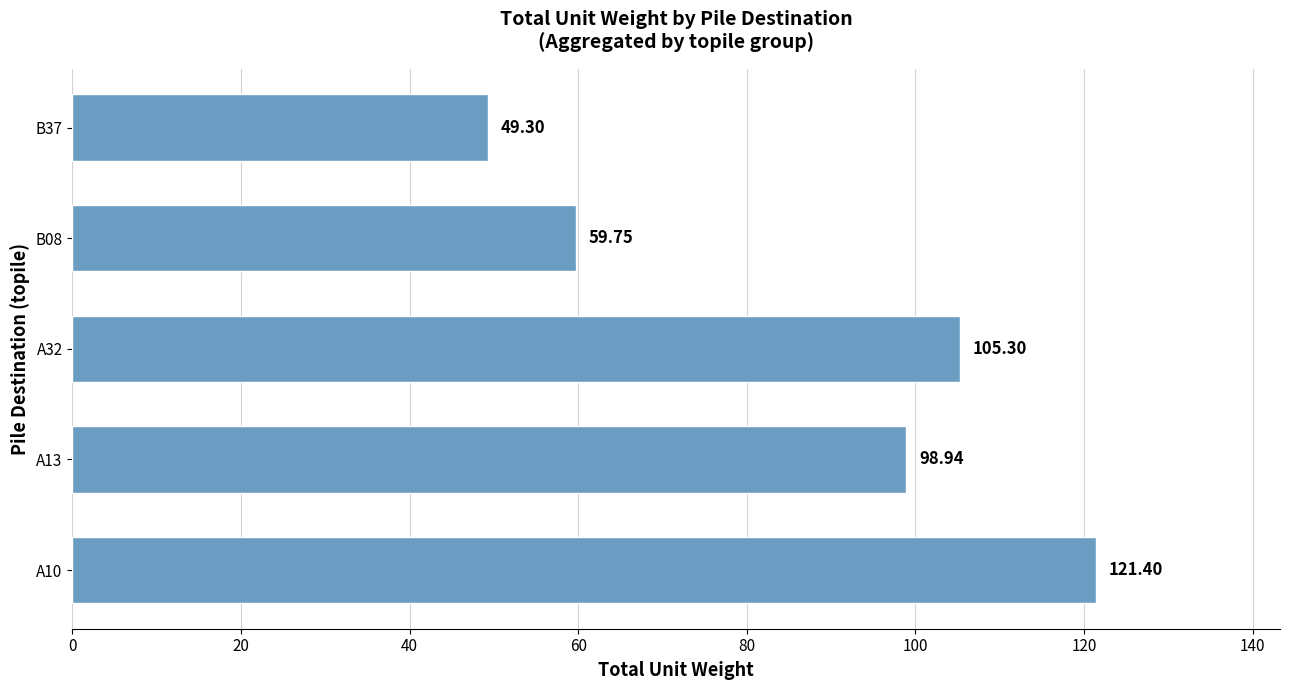

How many values are below 98?

2